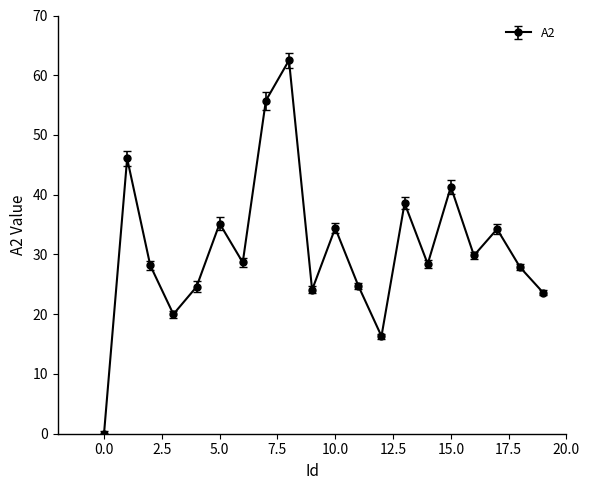

What is the average value?

31.2